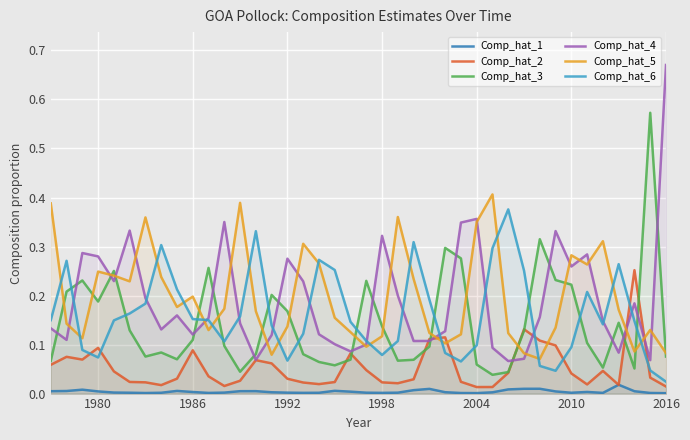

True or false: Comp_hat_1 and Comp_hat_4 intersect in this chart.

False